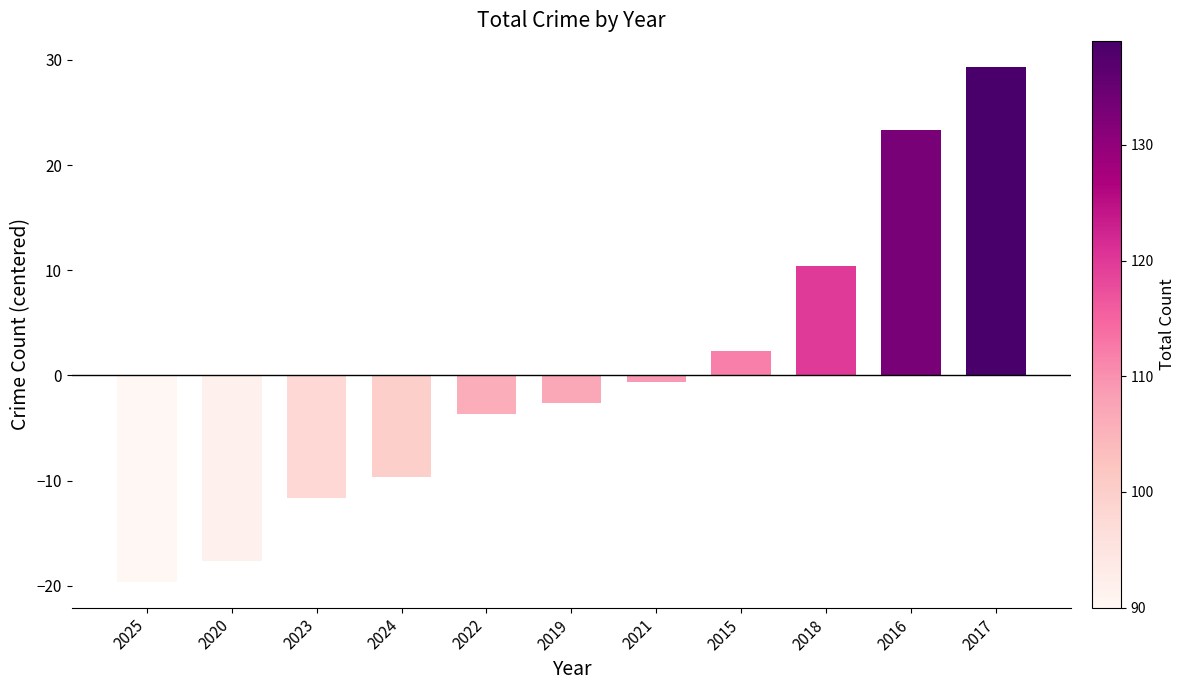

What is the change in value from 2023 to 2022?

+8.0